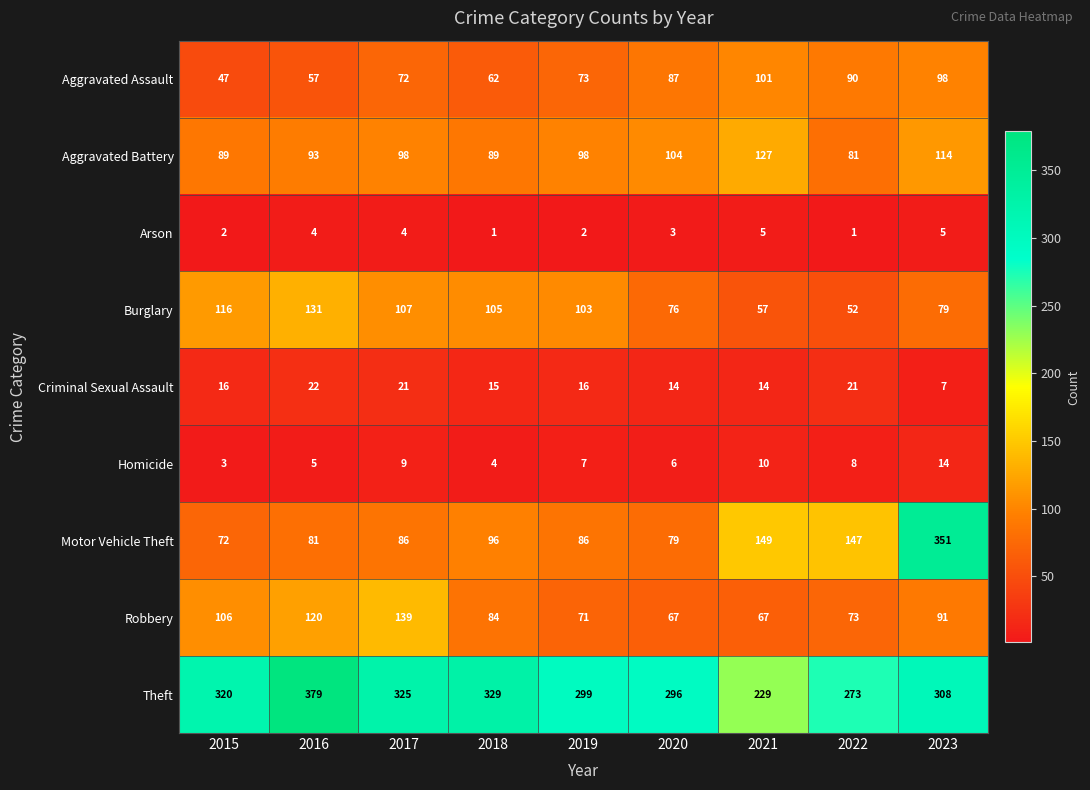

Which category has the lowest value in the Motor Vehicle Theft series?

2015